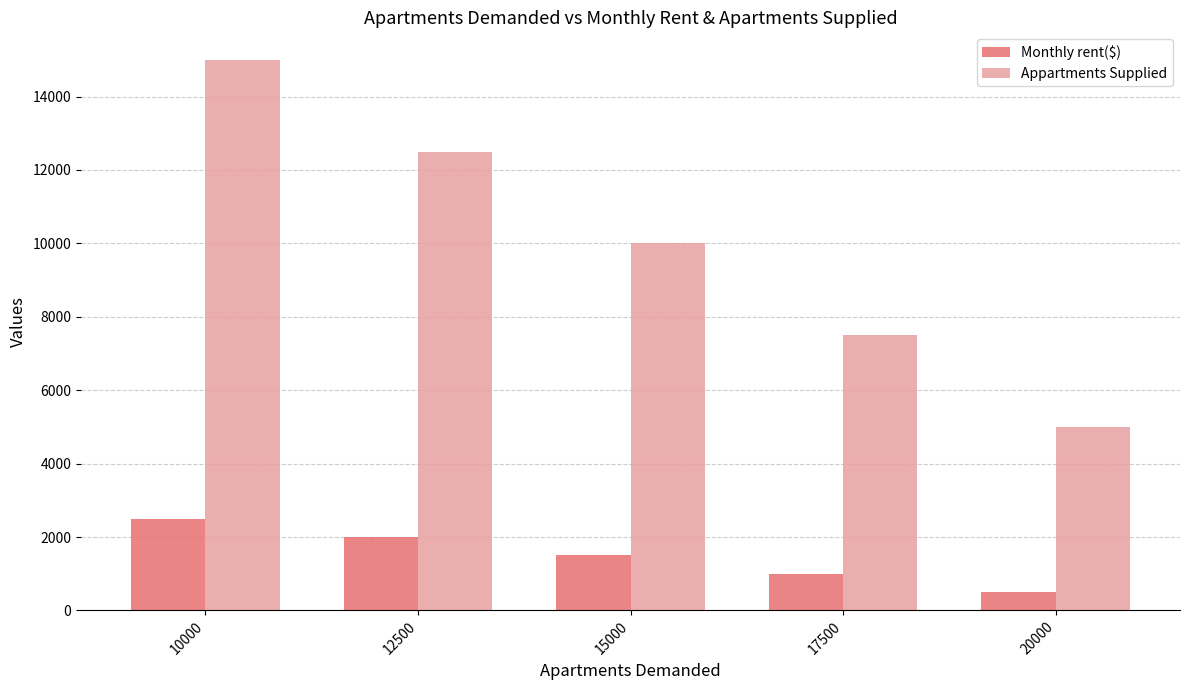

Is the value of Appartments Supplied at 15000 greater than the value of Monthly rent($) at 15000?

Yes